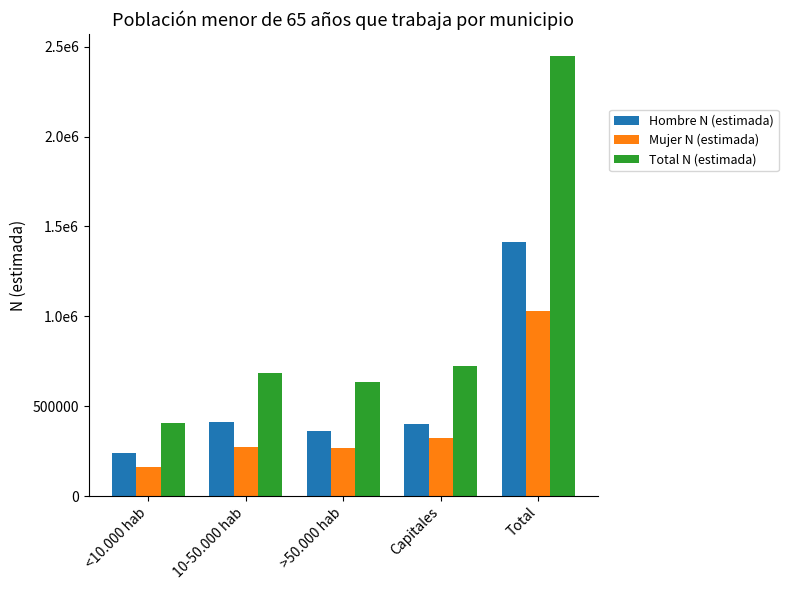

What position from the right is <10.000 hab?

5